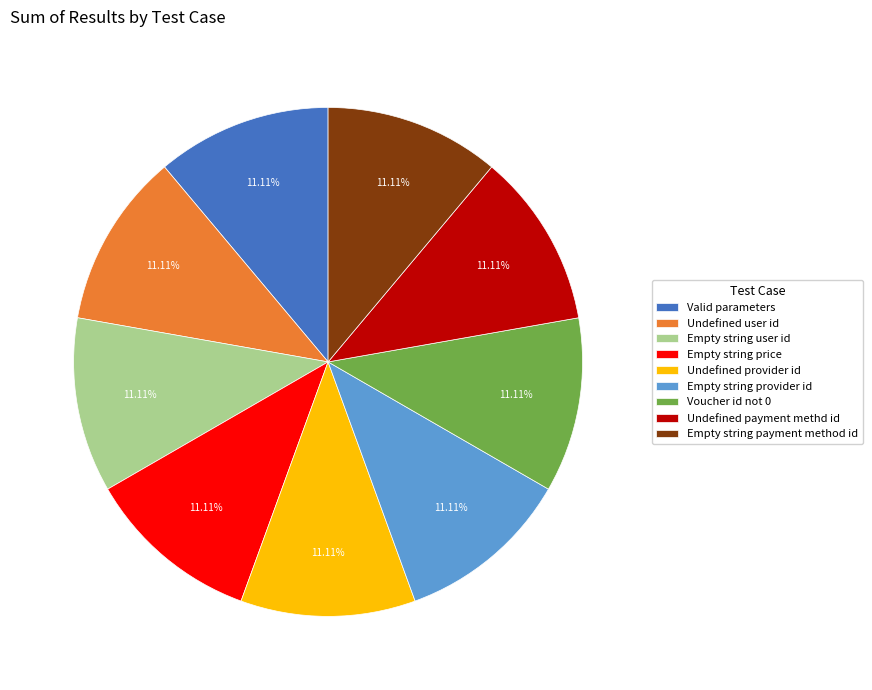

Approximately how many times larger is the value at Voucher id not 0 compared to Undefined provider id?

1.0